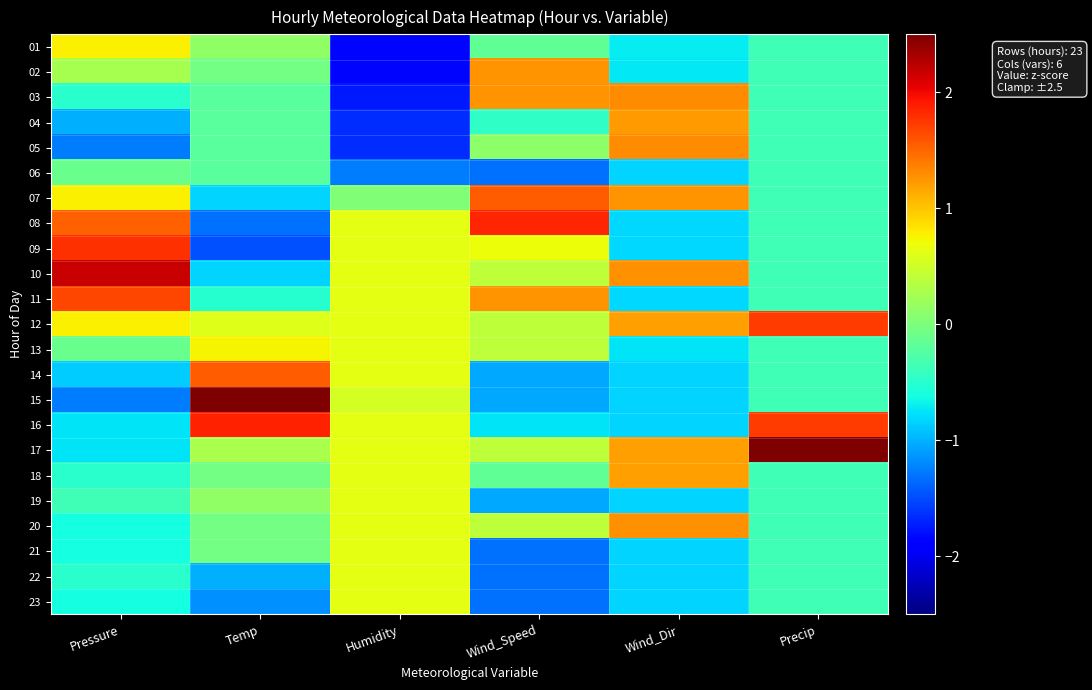

Reading left to right, what are all the values shown in this chart?

01: Pressure=0.8	Temp=0.1	Humidity=-1.8	Wind_Speed=-0.2	Wind_Dir=-0.7	Precip=-0.4
02: Pressure=0.3	Temp=-0.0	Humidity=-1.8	Wind_Speed=1.3	Wind_Dir=-0.7	Precip=-0.4
03: Pressure=-0.5	Temp=-0.2	Humidity=-1.7	Wind_Speed=1.3	Wind_Dir=1.3	Precip=-0.4
04: Pressure=-1.0	Temp=-0.2	Humidity=-1.6	Wind_Speed=-0.5	Wind_Dir=1.2	Precip=-0.4
05: Pressure=-1.3	Temp=-0.2	Humidity=-1.6	Wind_Speed=0.1	Wind_Dir=1.3	Precip=-0.4
06: Pressure=-0.1	Temp=-0.2	Humidity=-1.3	Wind_Speed=-1.3	Wind_Dir=-0.8	Precip=-0.4
07: Pressure=0.8	Temp=-0.8	Humidity=0.0	Wind_Speed=1.6	Wind_Dir=1.3	Precip=-0.4
08: Pressure=1.5	Temp=-1.3	Humidity=0.6	Wind_Speed=1.8	Wind_Dir=-0.8	Precip=-0.4
09: Pressure=1.8	Temp=-1.5	Humidity=0.6	Wind_Speed=0.7	Wind_Dir=-0.8	Precip=-0.4
10: Pressure=2.2	Temp=-0.8	Humidity=0.6	Wind_Speed=0.4	Wind_Dir=1.3	Precip=-0.4
11: Pressure=1.7	Temp=-0.5	Humidity=0.6	Wind_Speed=1.3	Wind_Dir=-0.8	Precip=-0.4
12: Pressure=0.8	Temp=0.6	Humidity=0.6	Wind_Speed=0.4	Wind_Dir=1.2	Precip=1.7
13: Pressure=-0.1	Temp=0.8	Humidity=0.6	Wind_Speed=0.4	Wind_Dir=-0.7	Precip=-0.4
14: Pressure=-0.9	Temp=1.6	Humidity=0.6	Wind_Speed=-1.0	Wind_Dir=-0.8	Precip=-0.4
15: Pressure=-1.3	Temp=2.5	Humidity=0.5	Wind_Speed=-1.0	Wind_Dir=-0.8	Precip=-0.4
16: Pressure=-0.7	Temp=1.9	Humidity=0.6	Wind_Speed=-0.8	Wind_Dir=-0.8	Precip=1.7
17: Pressure=-0.7	Temp=0.3	Humidity=0.6	Wind_Speed=0.4	Wind_Dir=1.2	Precip=2.5
18: Pressure=-0.5	Temp=-0.0	Humidity=0.6	Wind_Speed=-0.2	Wind_Dir=1.2	Precip=-0.4
19: Pressure=-0.4	Temp=0.1	Humidity=0.6	Wind_Speed=-1.0	Wind_Dir=-0.8	Precip=-0.4
20: Pressure=-0.6	Temp=-0.0	Humidity=0.6	Wind_Speed=0.4	Wind_Dir=1.3	Precip=-0.4
21: Pressure=-0.6	Temp=-0.0	Humidity=0.6	Wind_Speed=-1.3	Wind_Dir=-0.8	Precip=-0.4
22: Pressure=-0.5	Temp=-1.0	Humidity=0.6	Wind_Speed=-1.3	Wind_Dir=-0.8	Precip=-0.4
23: Pressure=-0.6	Temp=-1.2	Humidity=0.6	Wind_Speed=-1.3	Wind_Dir=-0.8	Precip=-0.4